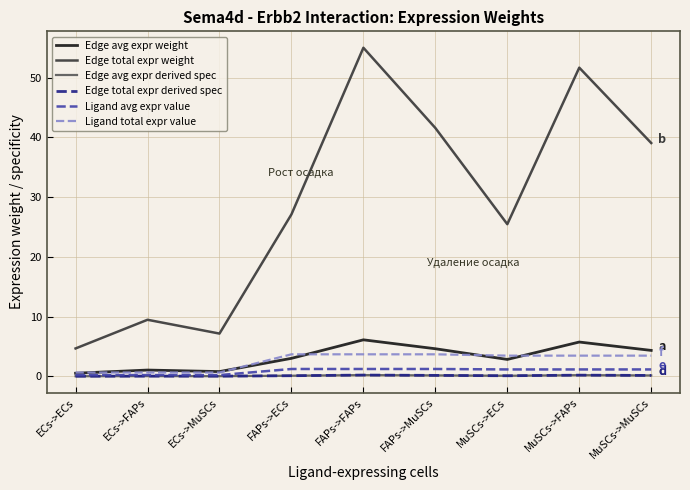

Between MuSCs->ECs and MuSCs->MuSCs, which series saw the biggest shift?

Edge total expr weight